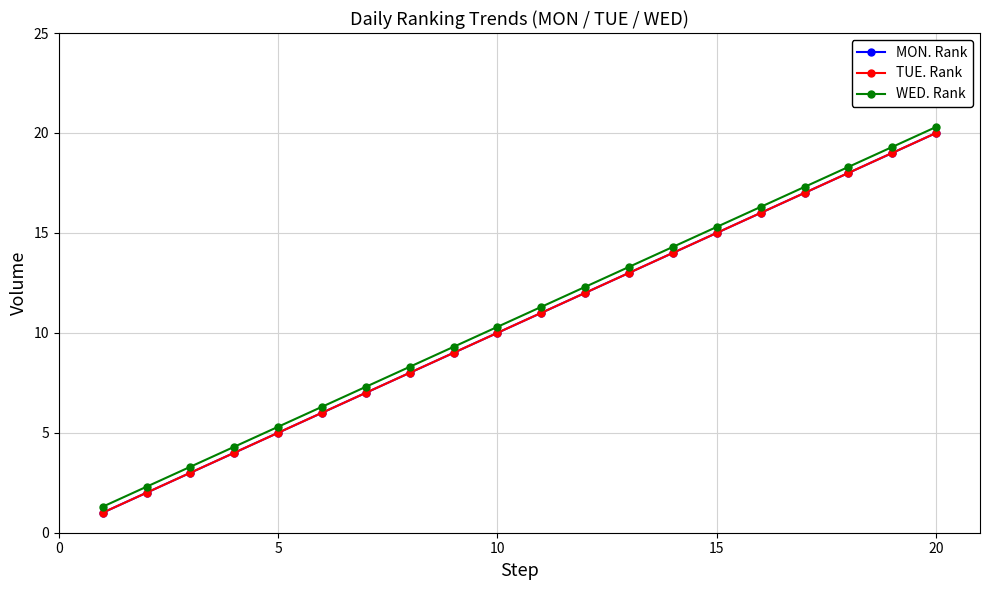

Is this an area chart (filled region under the line)?

No